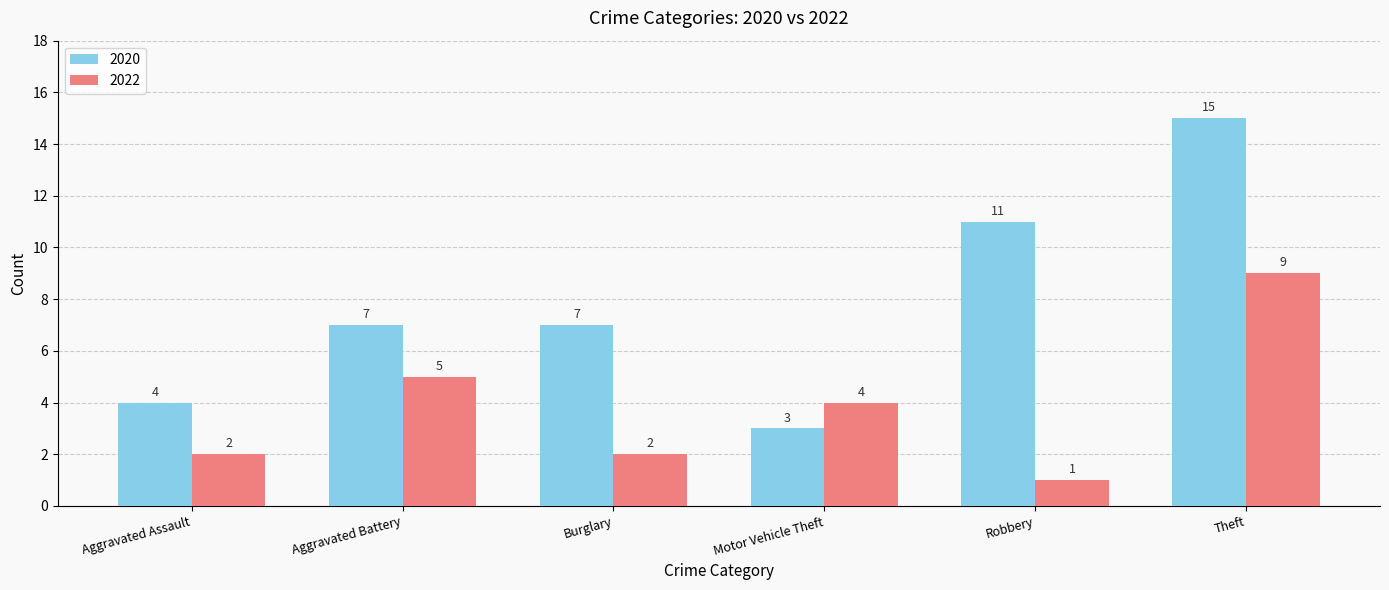

Reading left to right, what are all the values shown in this chart?

2020: 4	7	7	3	11	15
2022: 2	5	2	4	1	9